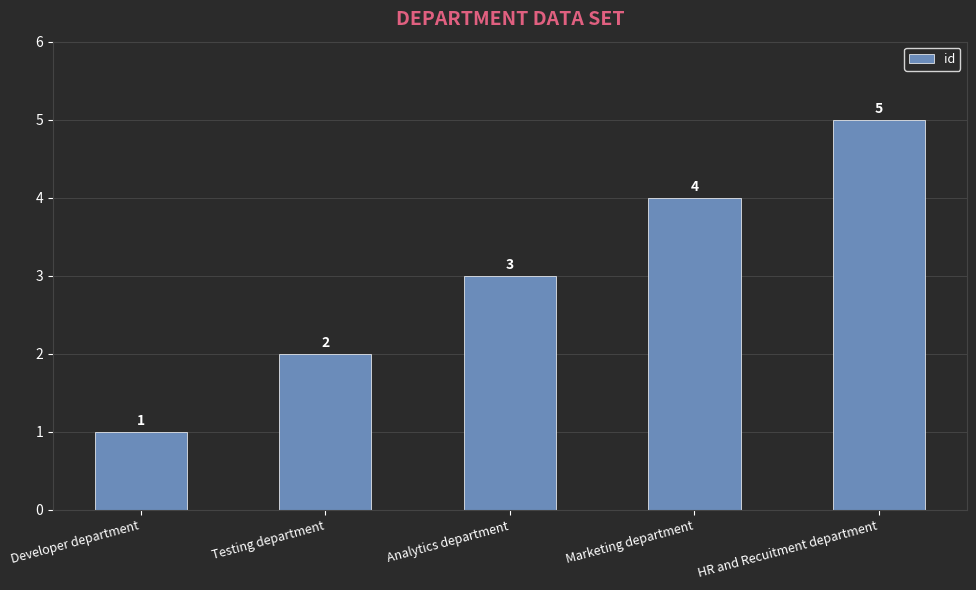

True or false: the data shows 1 at Developer department.

True